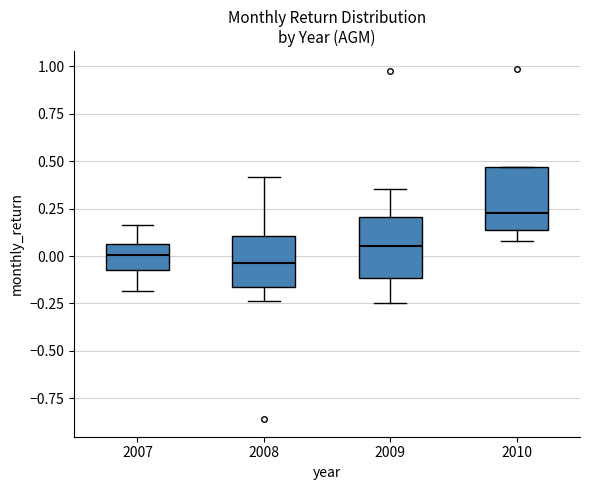

Which box has the highest median line?

2010